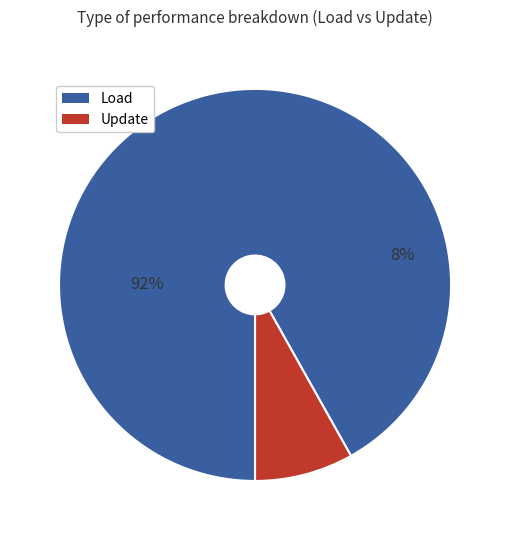

Does any single category account for the majority?

Yes